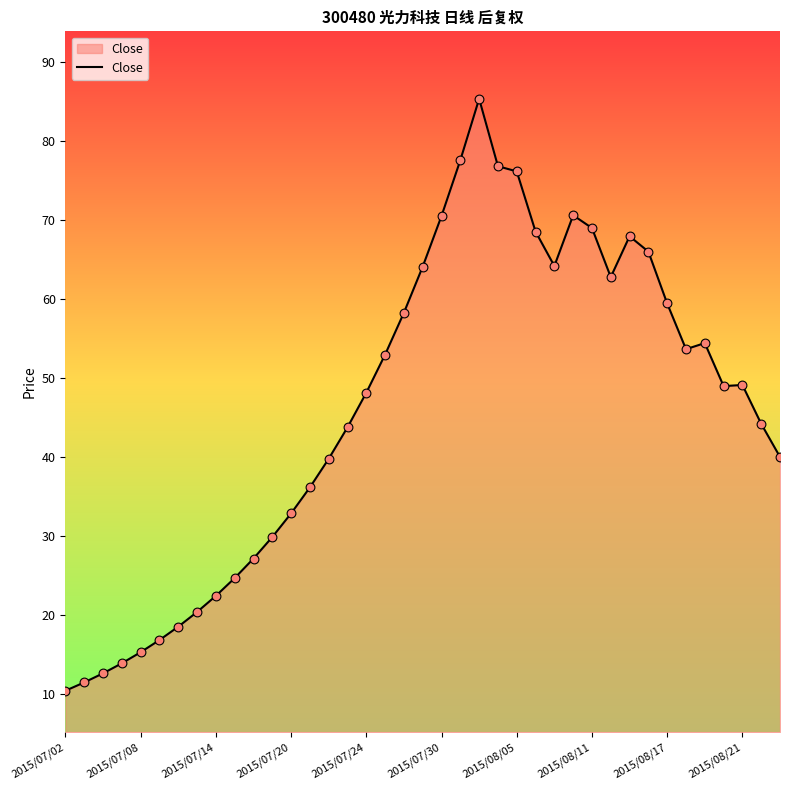

What is the difference between the maximum and minimum values?

74.9